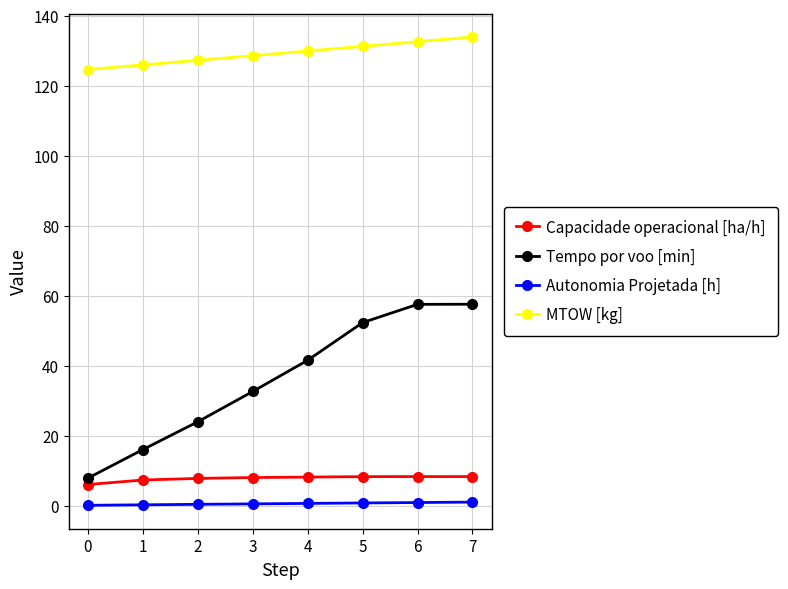

Which series has the largest range (max minus min)?

Tempo por voo [min]